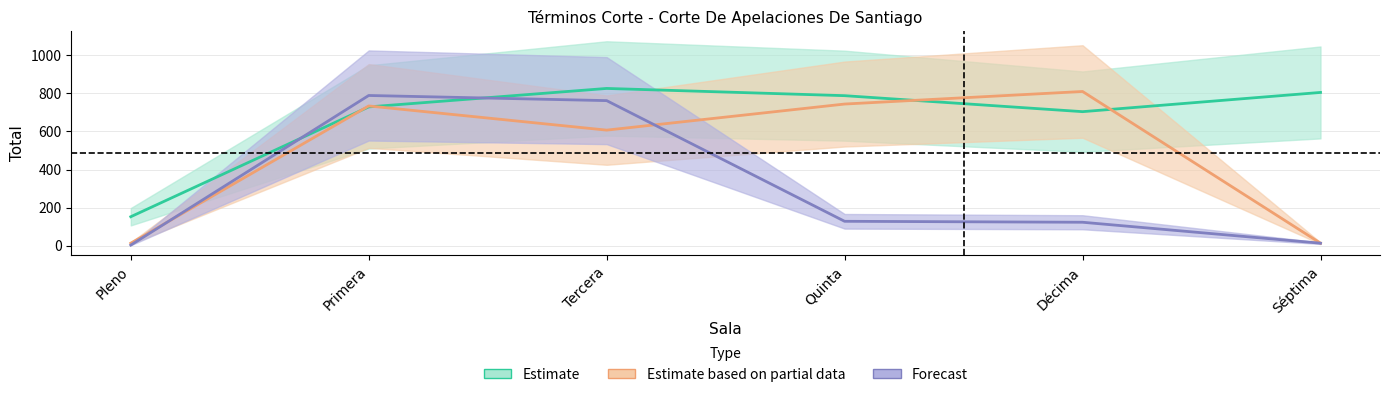

Does the chart have visible grid lines?

Yes